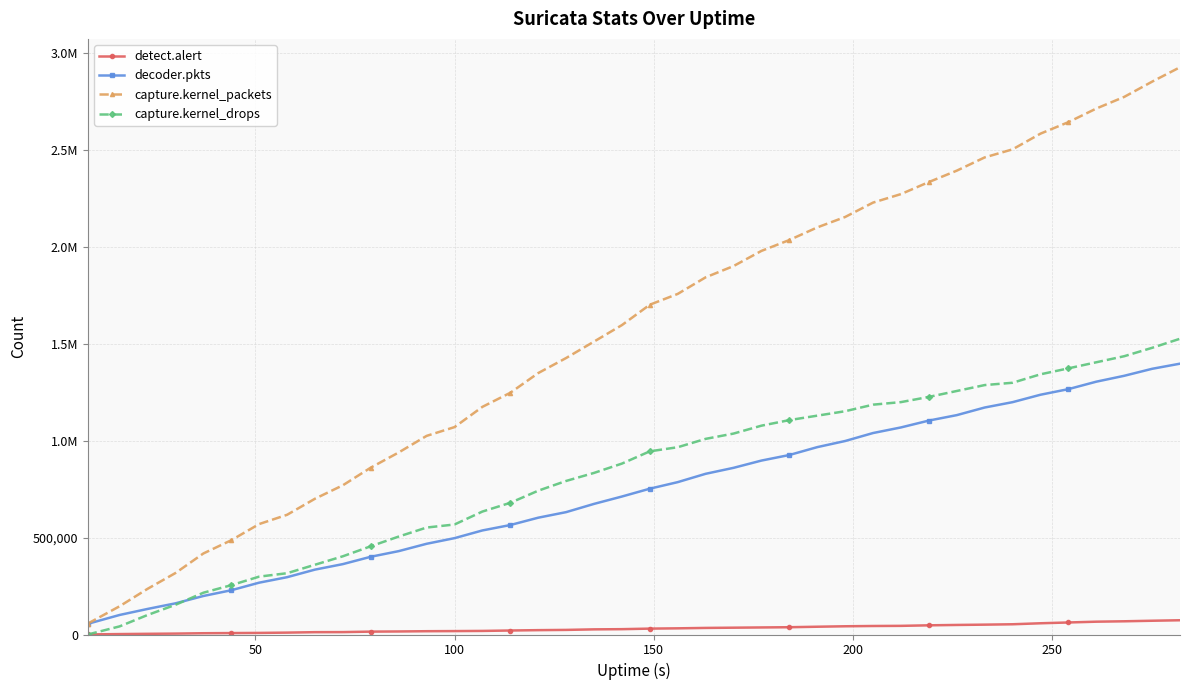

Does the chart have visible grid lines?

Yes